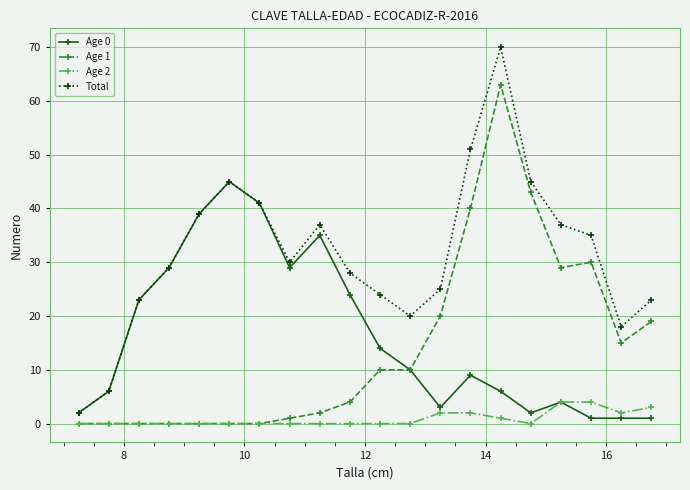

How many lines are shown in the chart?

4